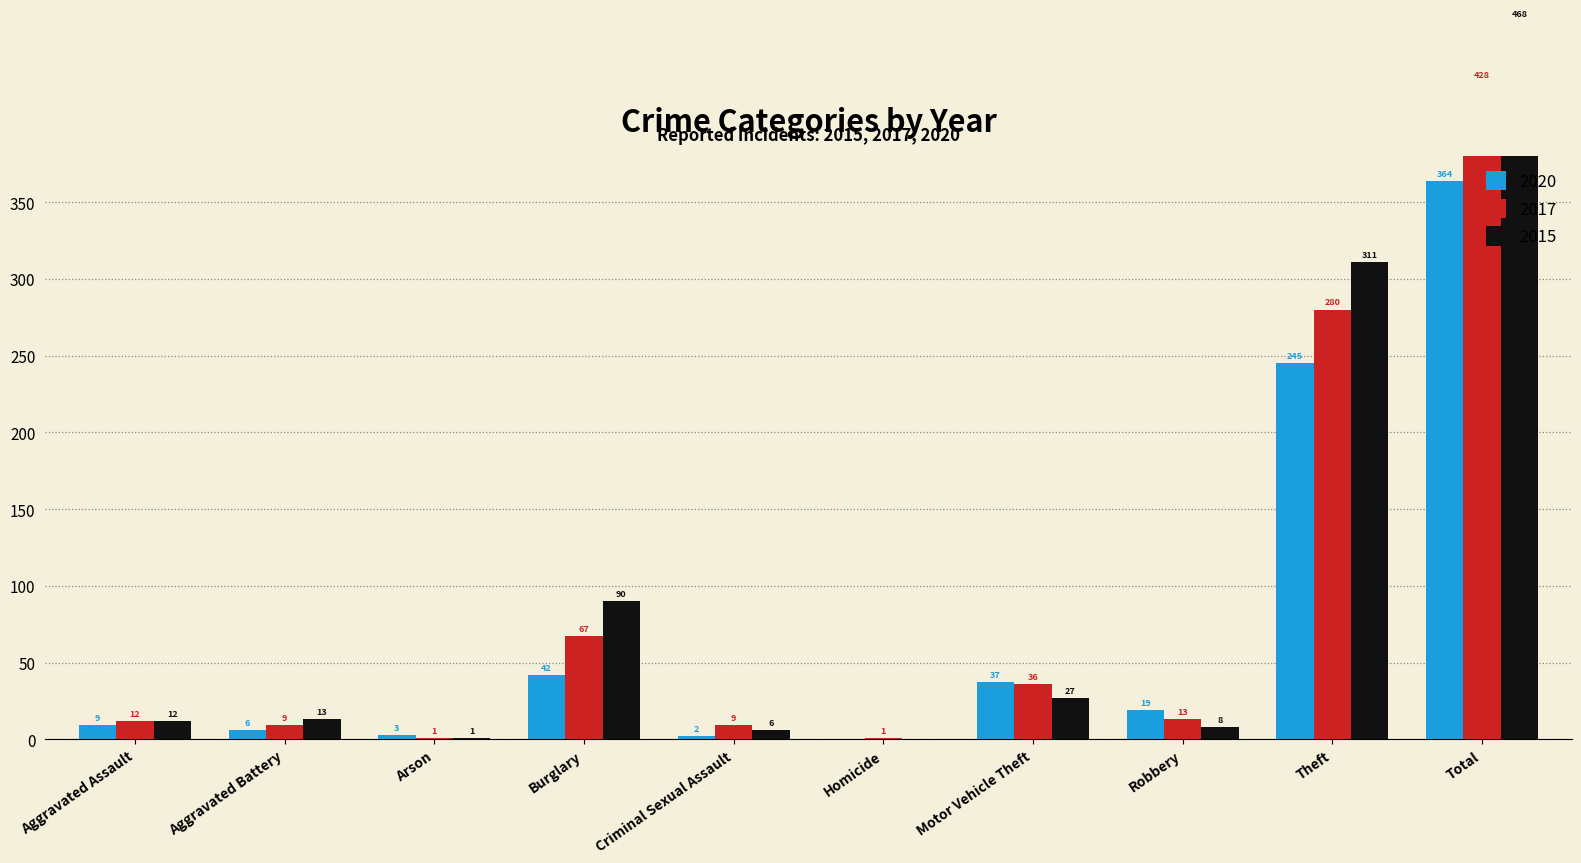

Is the value of 2017 at Criminal Sexual Assault greater than the value of 2015 at Motor Vehicle Theft?

No